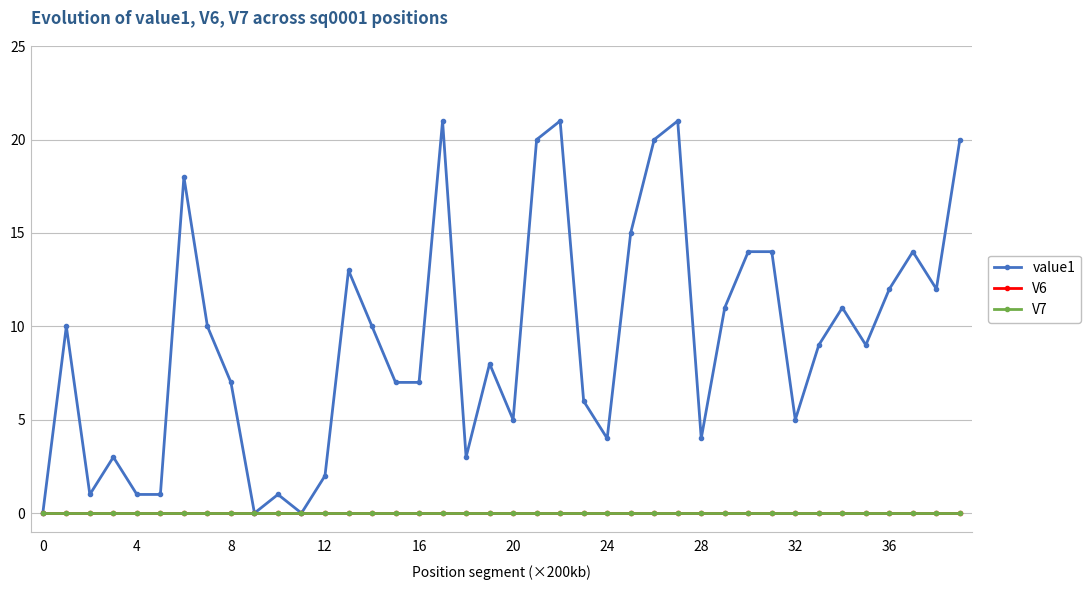

What is the greatest value displayed?

21